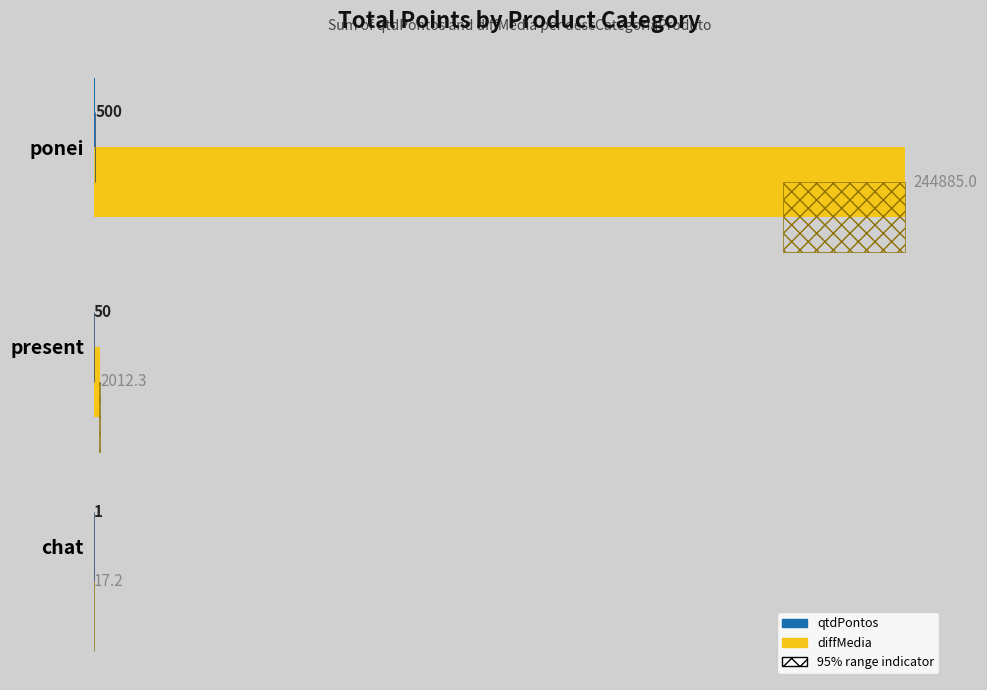

What is the difference between the highest and lowest values at chat?

16.2